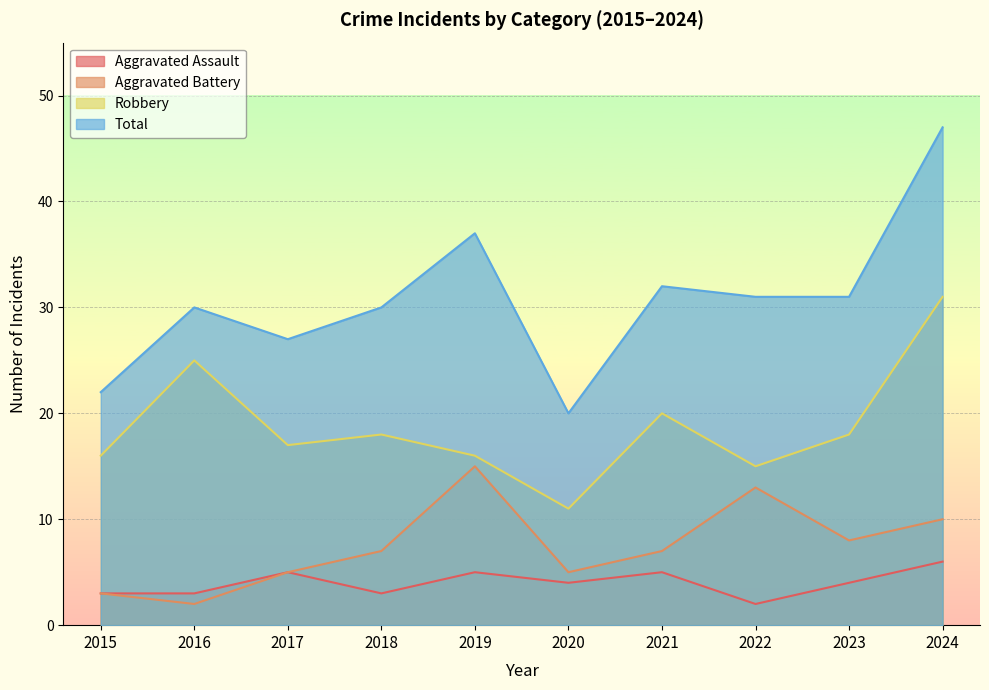

What is the value of the Aggravated Assault point at the 4th from the left?

3